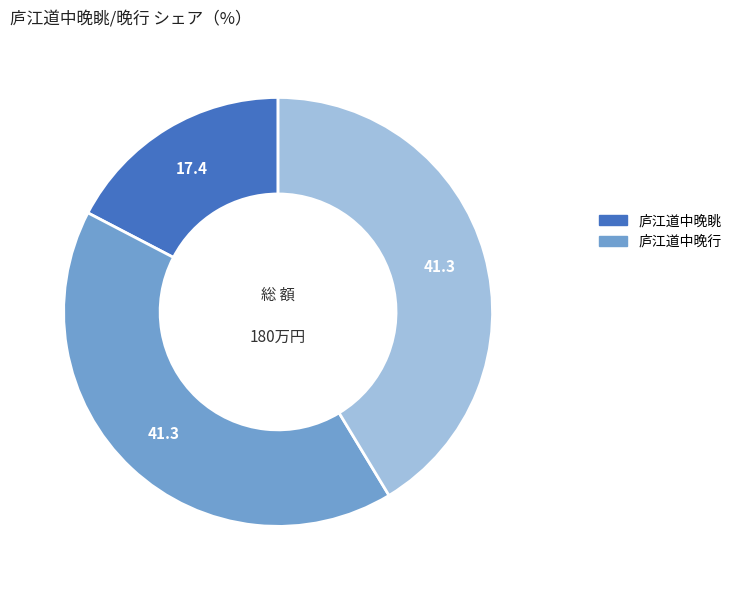

How many slices are in this pie chart?

3